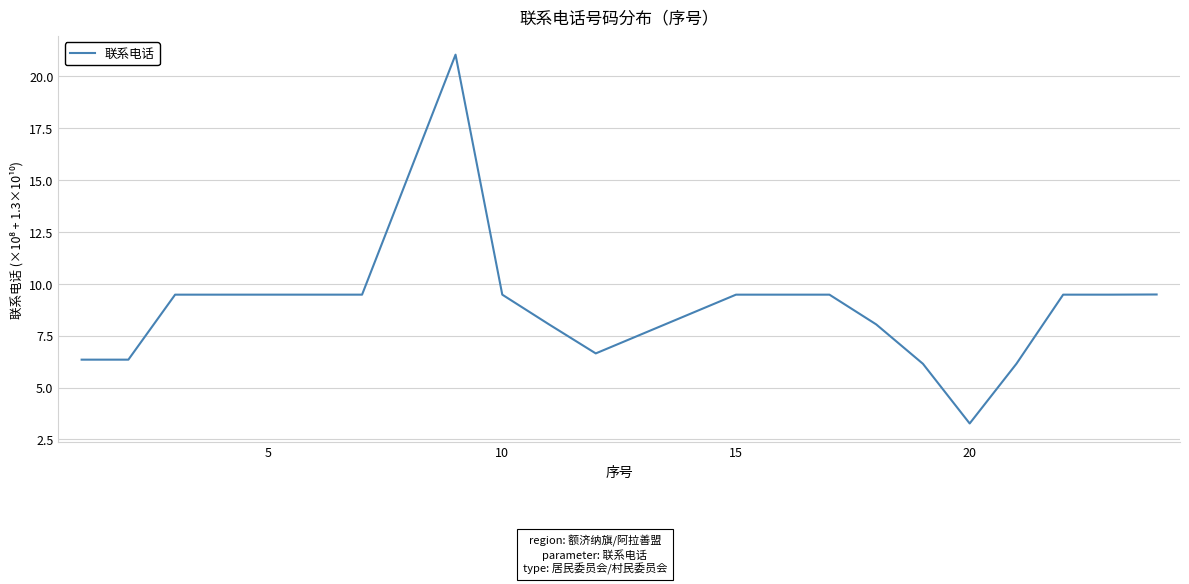

What is the smallest value displayed?

3.3